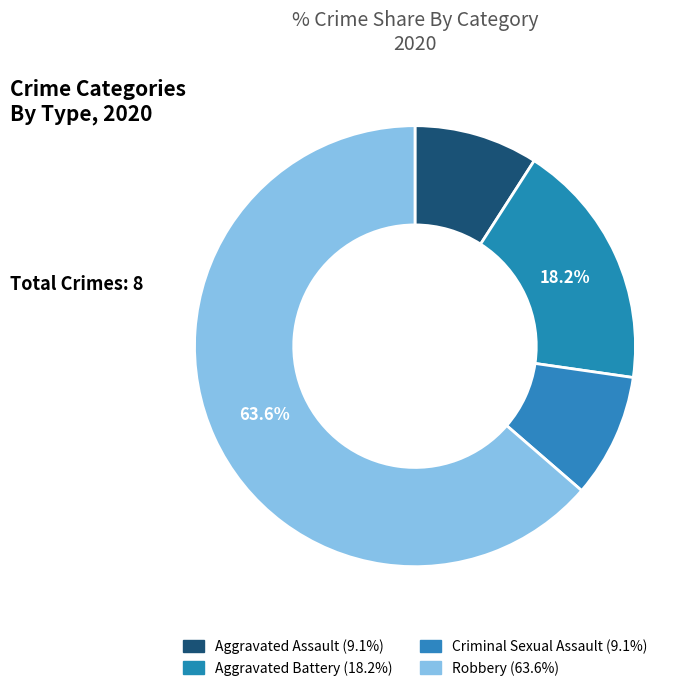

Count the number of slices in the pie.

4